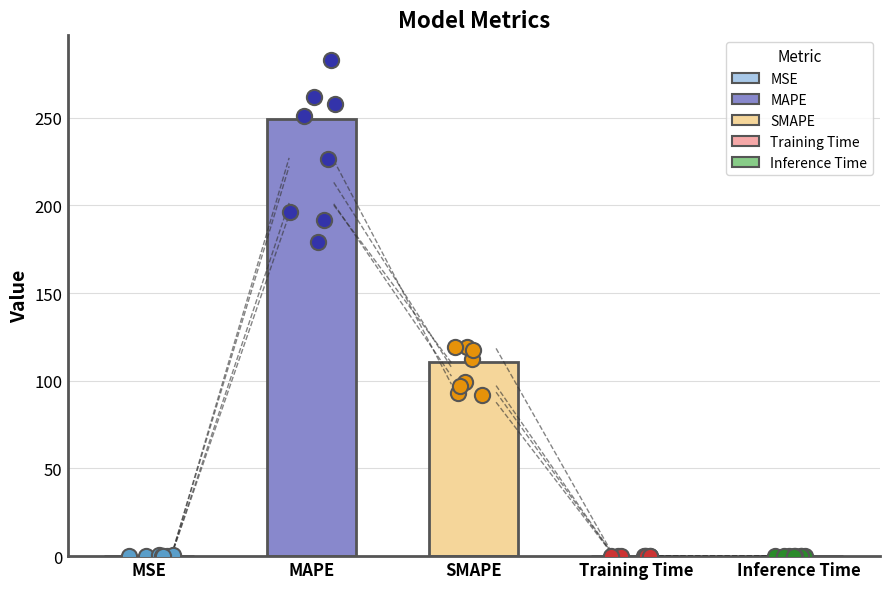

What is the change in value from SMAPE to Inference Time?

-110.9